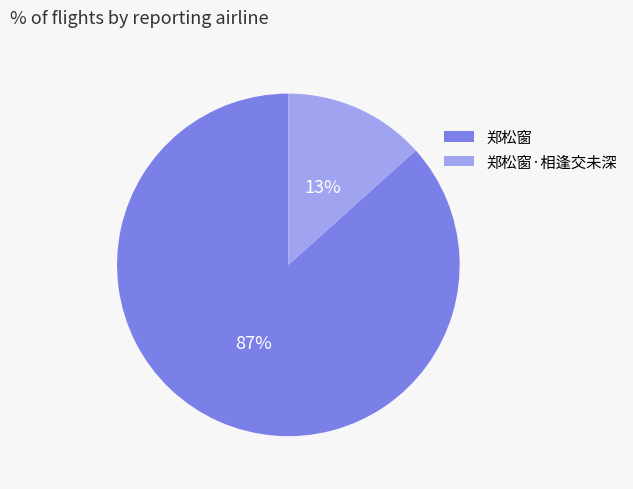

Is there a majority slice in this chart?

Yes